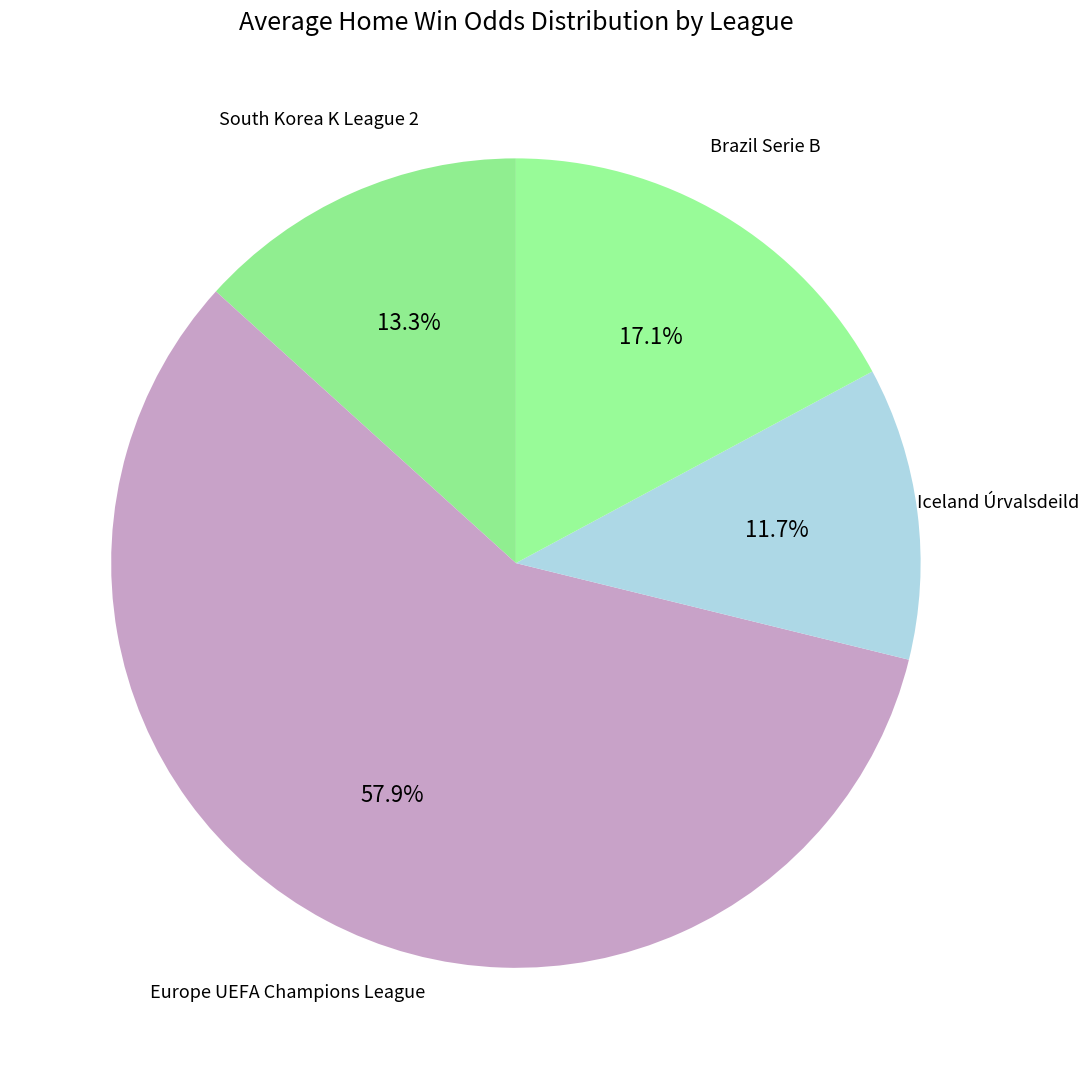

How many slices are in this pie chart?

4